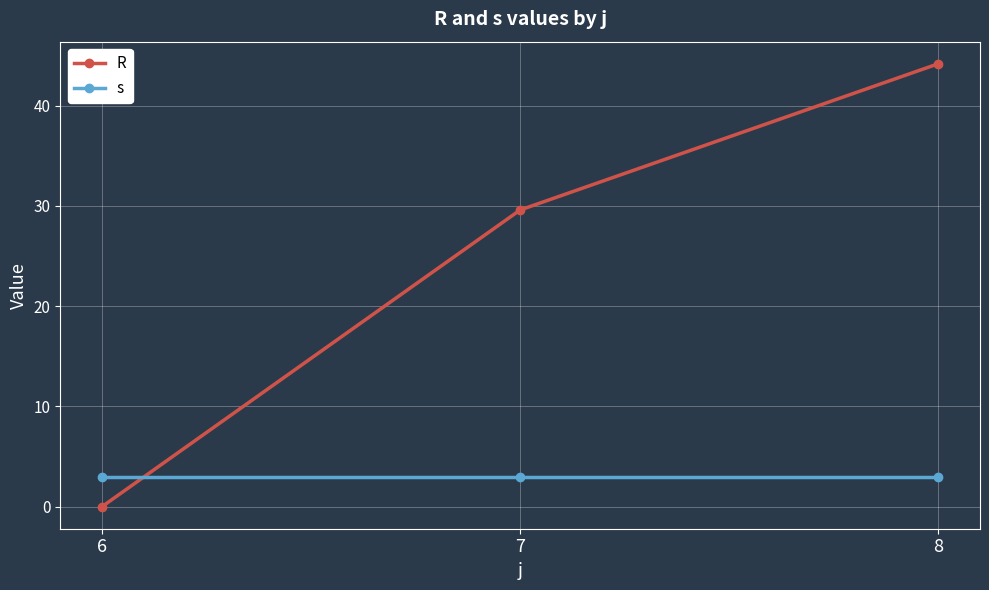

What is the value of the s point at the 2nd from the left?

3.0